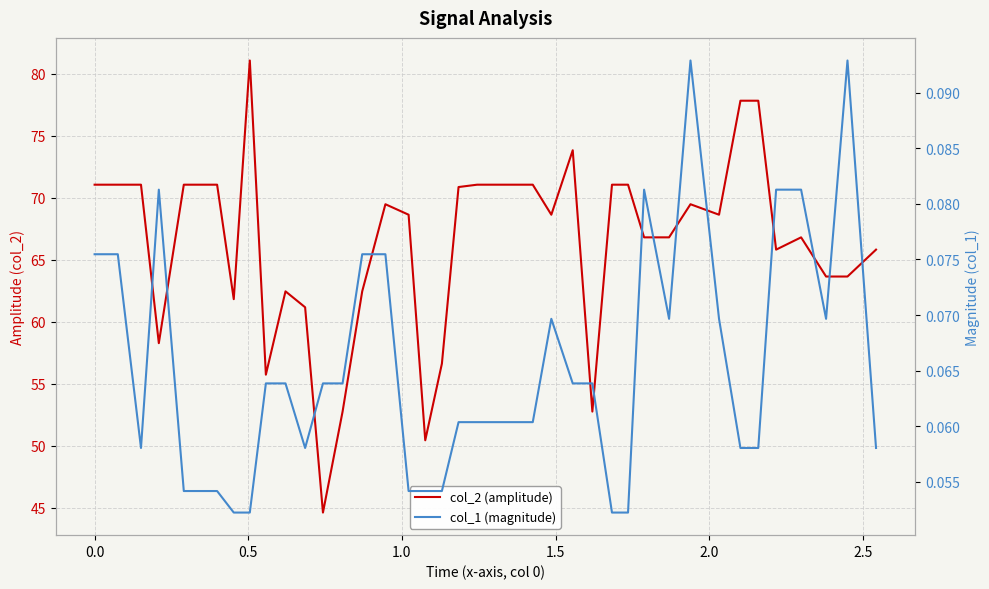

How many lines are shown in the chart?

2